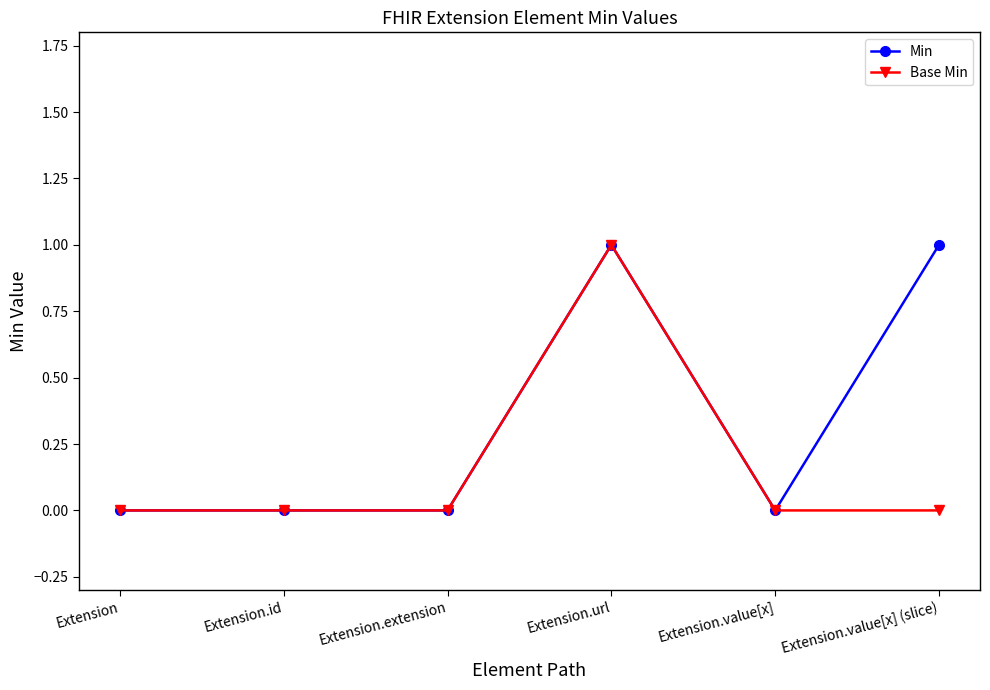

What is the label of the 3rd point from the right?

Extension.url